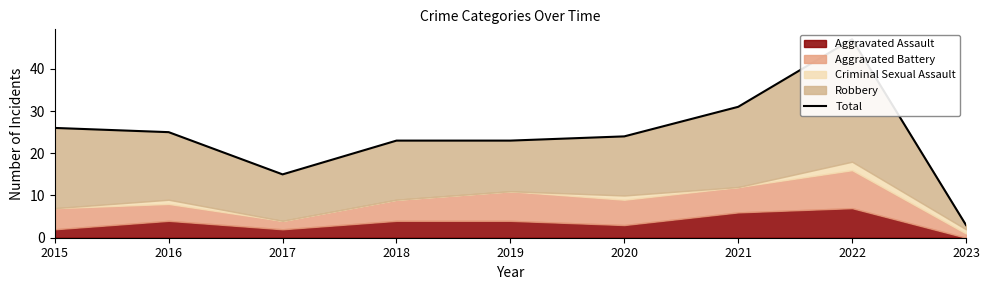

Reading right to left, transcribe all the data shown in this chart.

2023=3	2022=47	2021=31	2020=24	2019=23	2018=23	2017=15	2016=25	2015=26